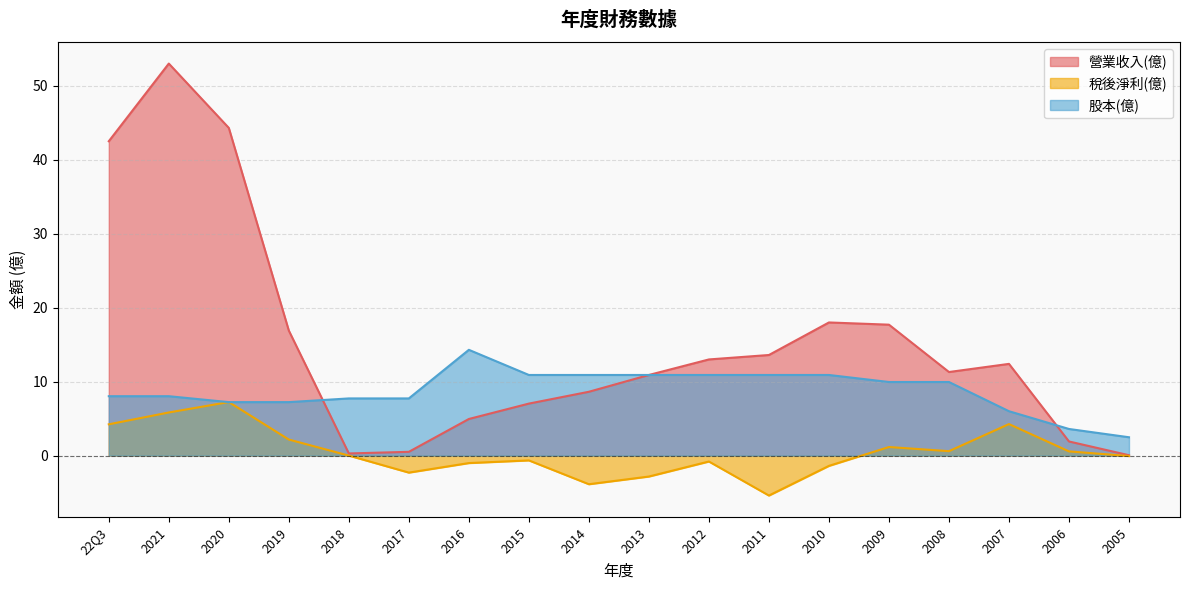

At how many categories does at least one series exceed 41?

3